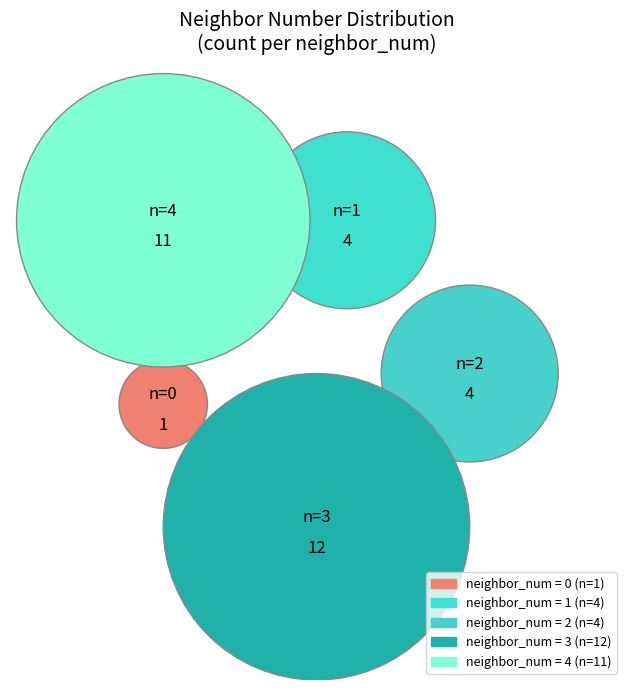

Is there any slice that represents more than half of the pie?

No